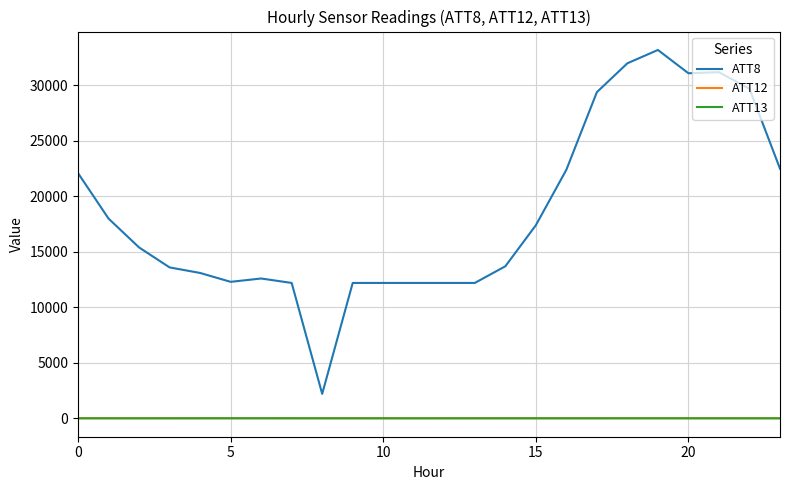

What is the highest value of the ATT12 series?

4.3